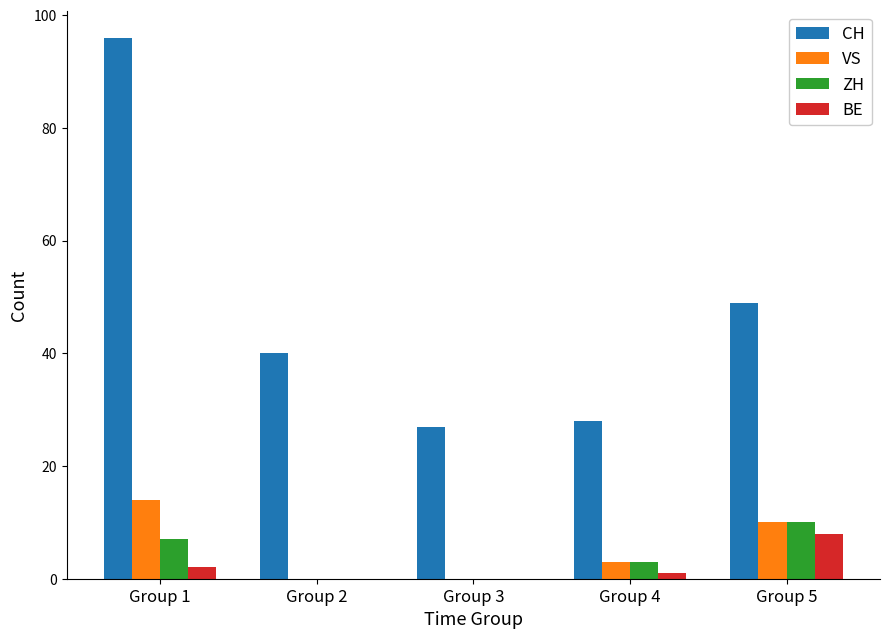

What is the average value of the BE series?

2